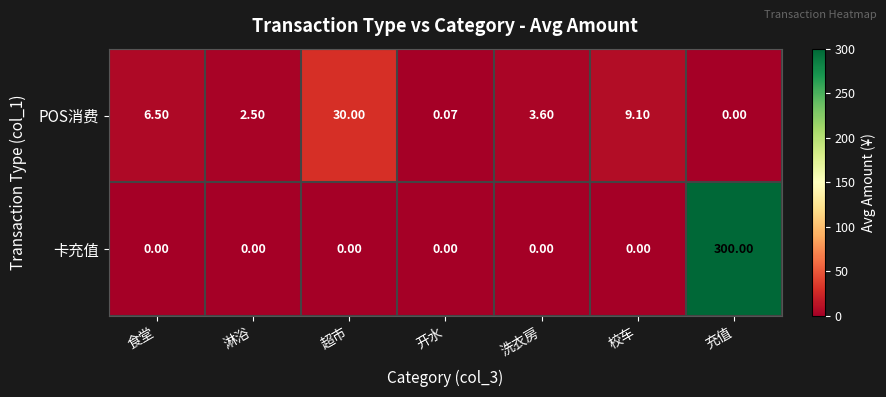

At which label does POS消费 reach its minimum?

充值